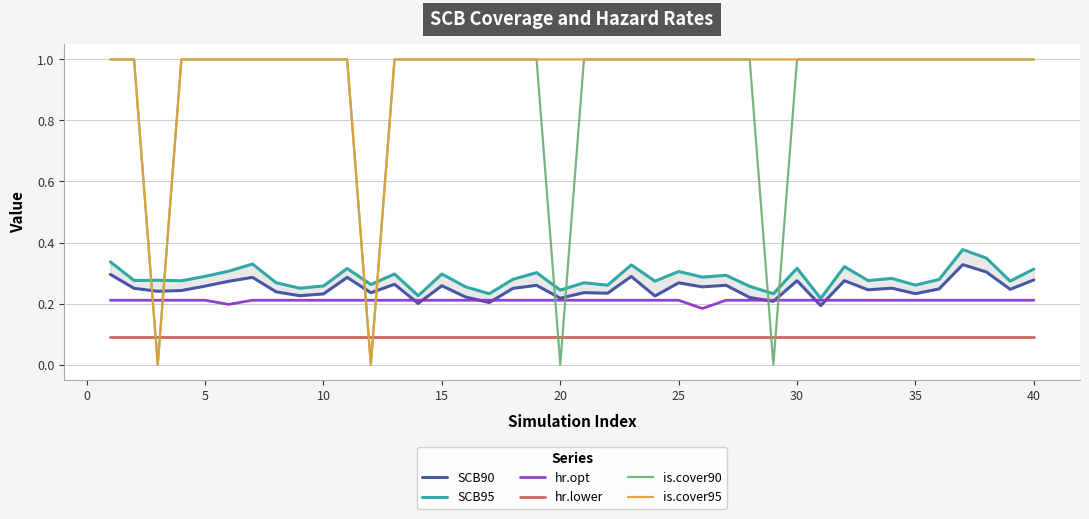

What is the highest value of the is.cover95 series?

1.0